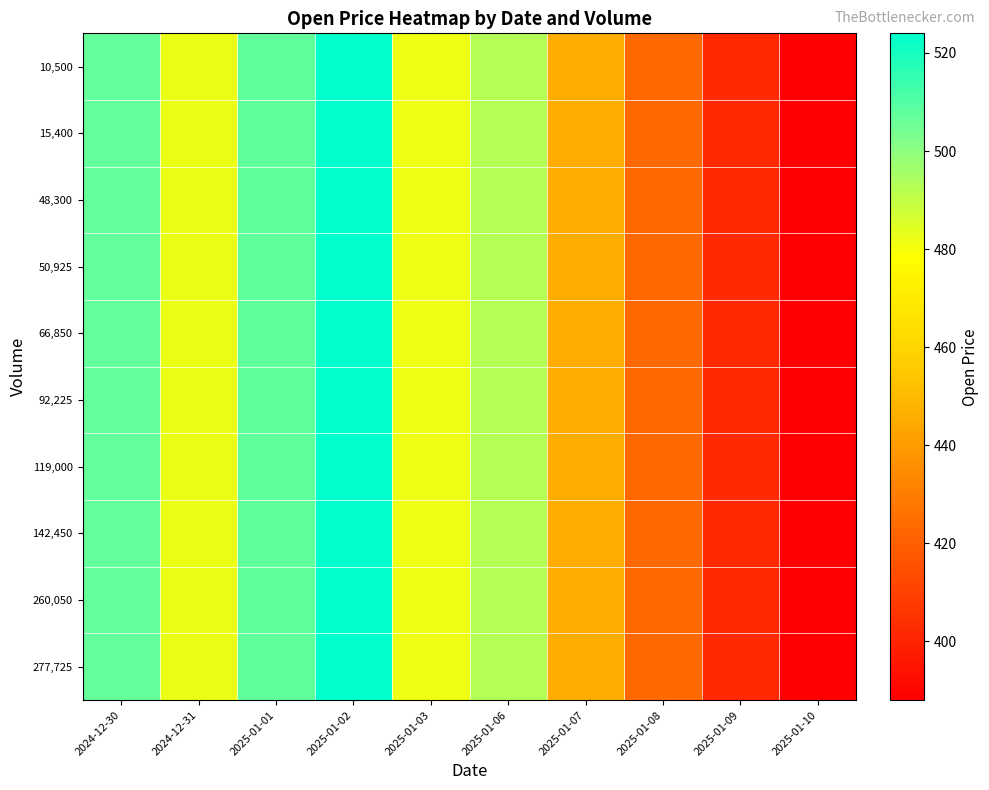

Between 2025-01-08 and 2025-01-03, which is larger?

2025-01-03